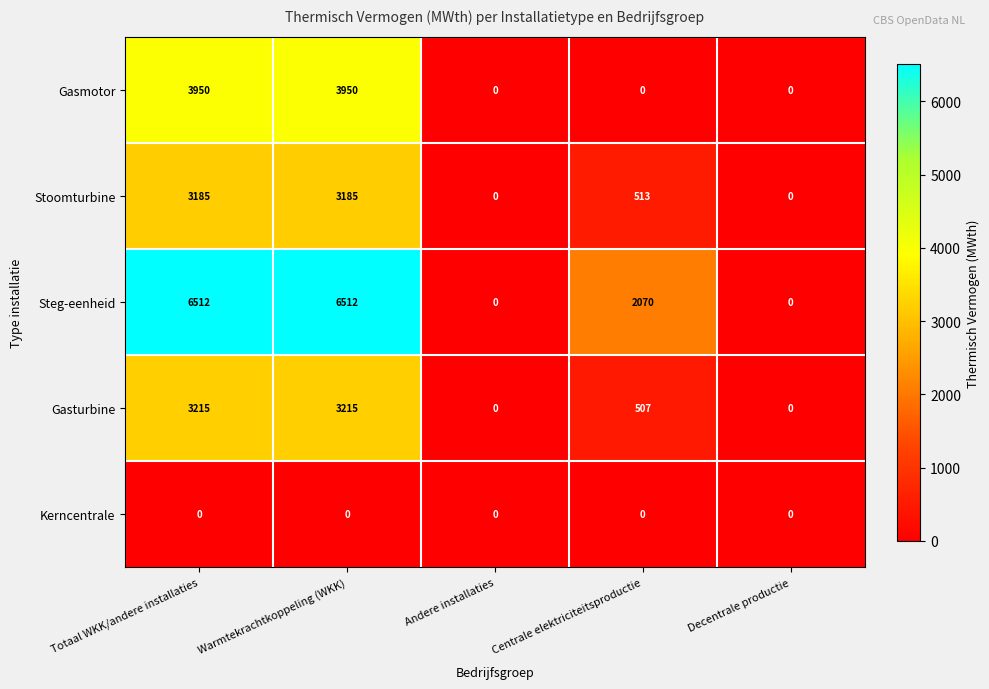

Which series has the largest total across all categories?

Steg-eenheid